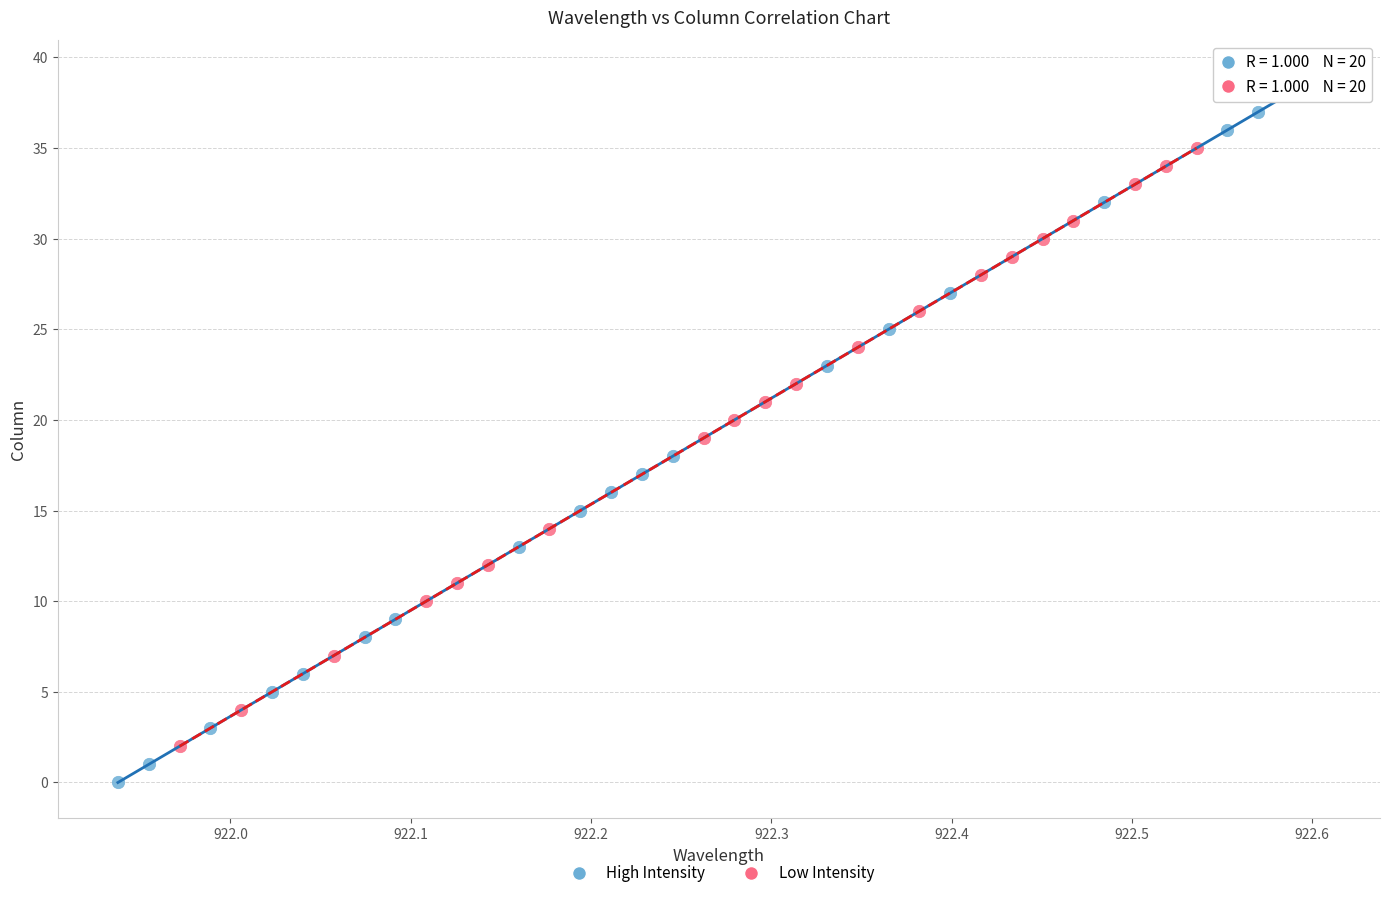

What are all the series names shown in the legend?

High Intensity, Low Intensity